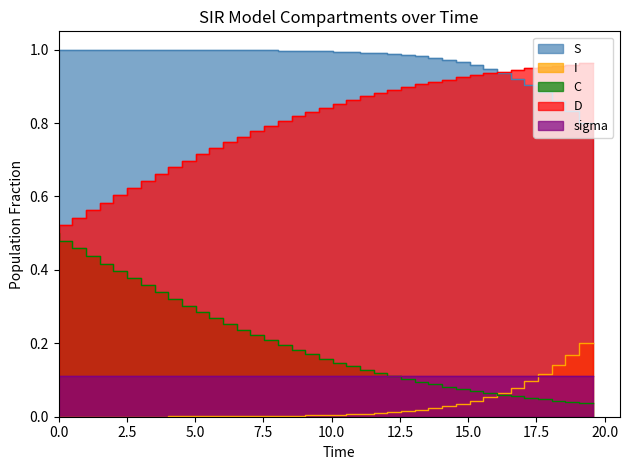

Is it true that I equals 0.1 at 34?

False